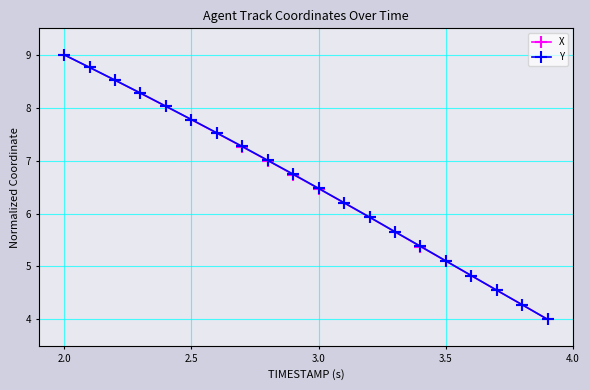

How many values in the Y series exceed 6?

12